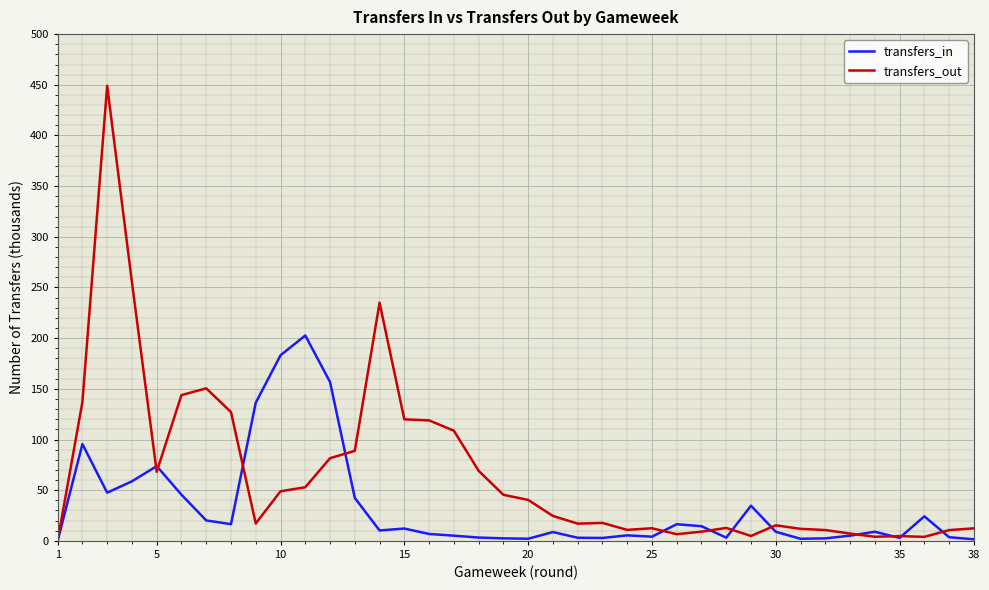

What is the sum of all transfers_in values?

1273.6